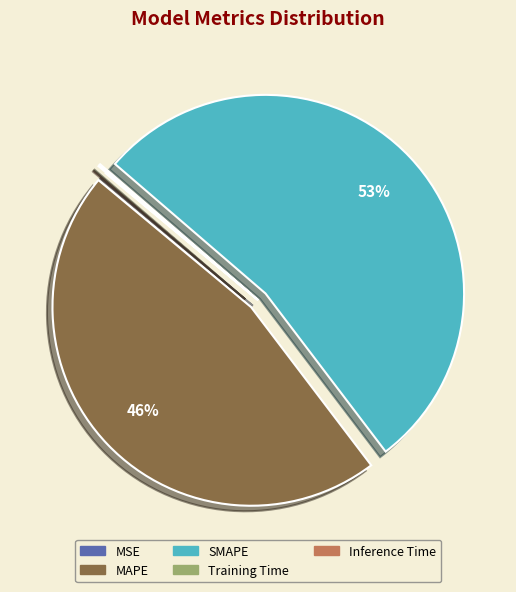

Which category has the biggest portion of the pie?

SMAPE